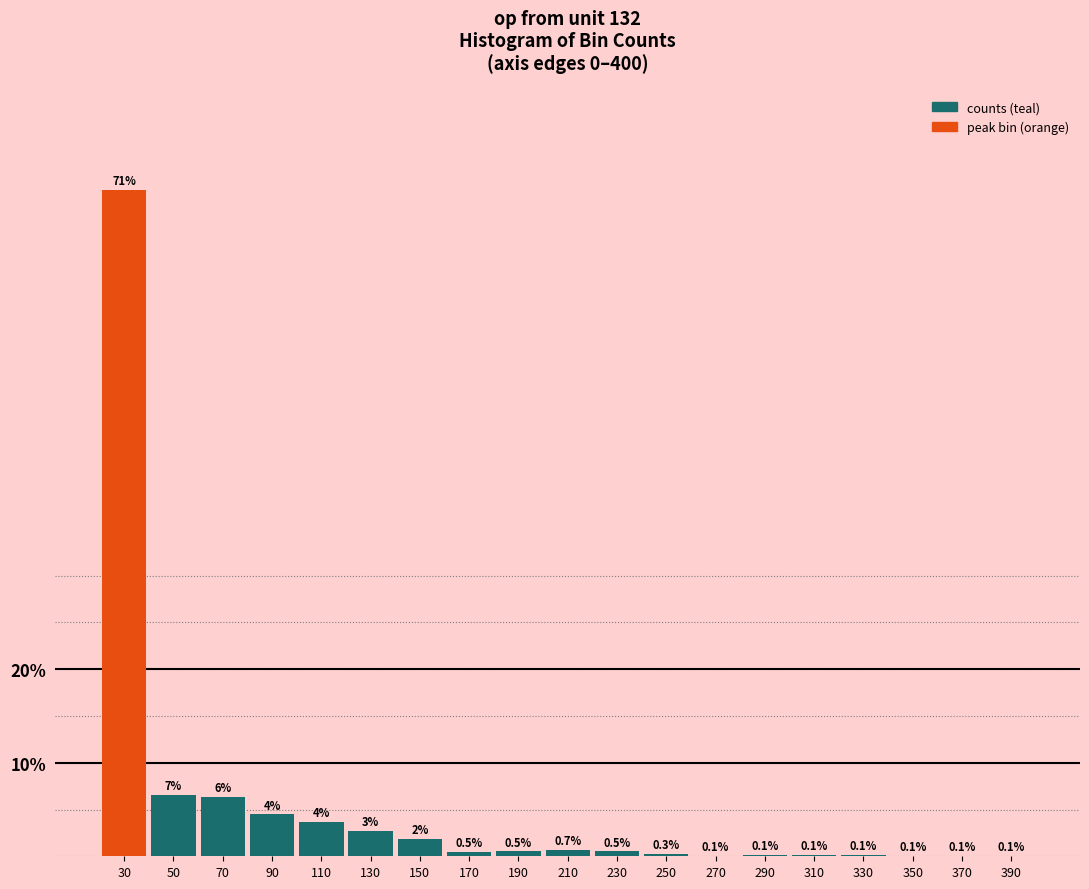

Is it true that the value at 210 is 0.7?

True